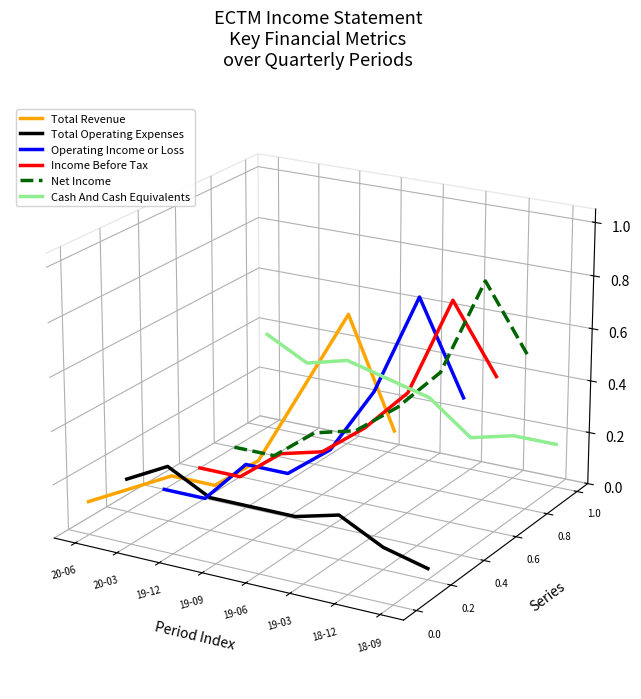

What is the label of the 1st point from the left?

20-06